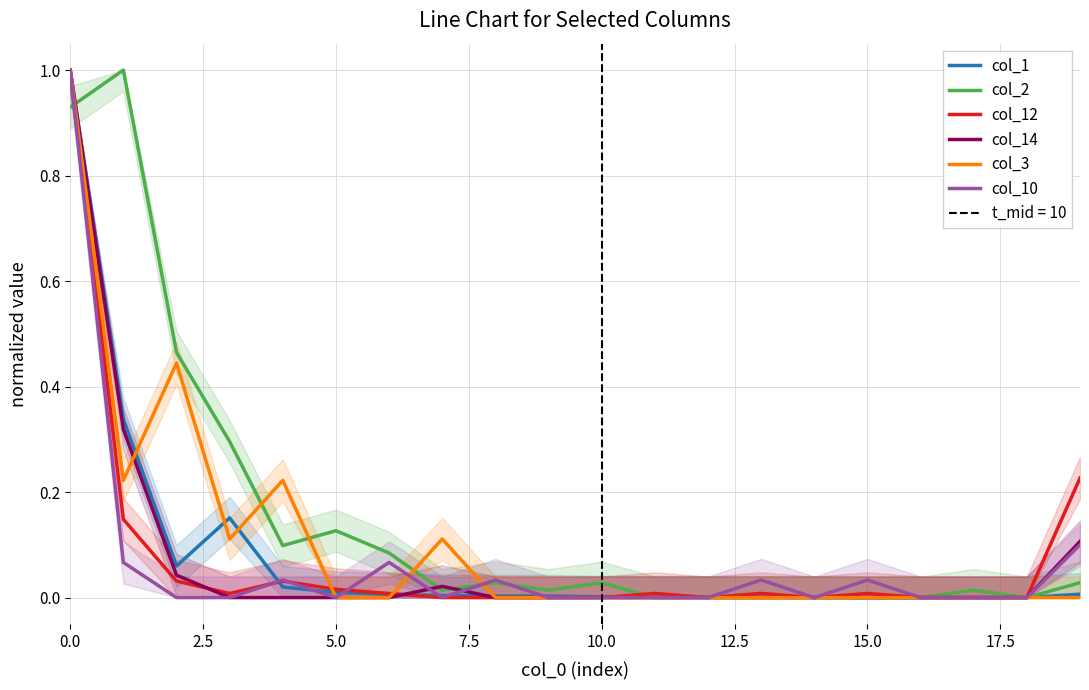

True or false: col_14 and col_3 cross at least once.

True